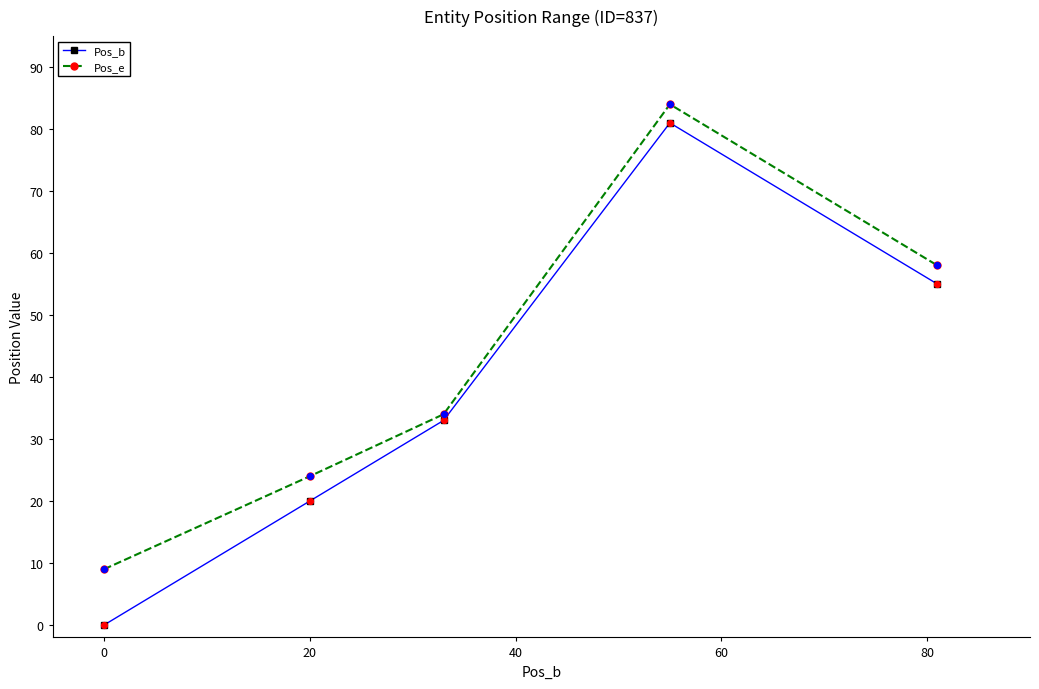

Which series has the largest total across all categories?

Pos_e